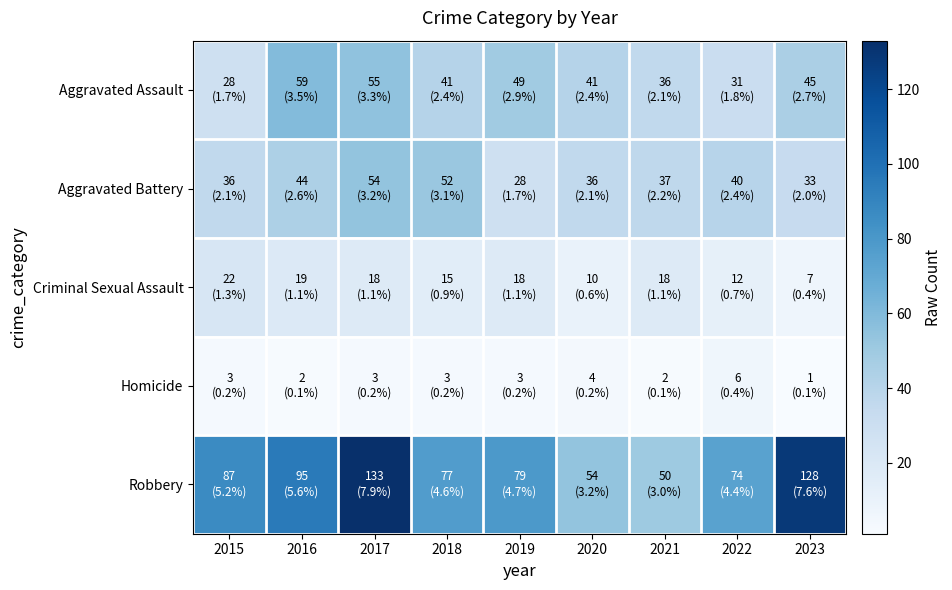

List the series in order of their peak value, highest first.

Robbery, Aggravated Assault, Aggravated Battery, Criminal Sexual Assault, Homicide